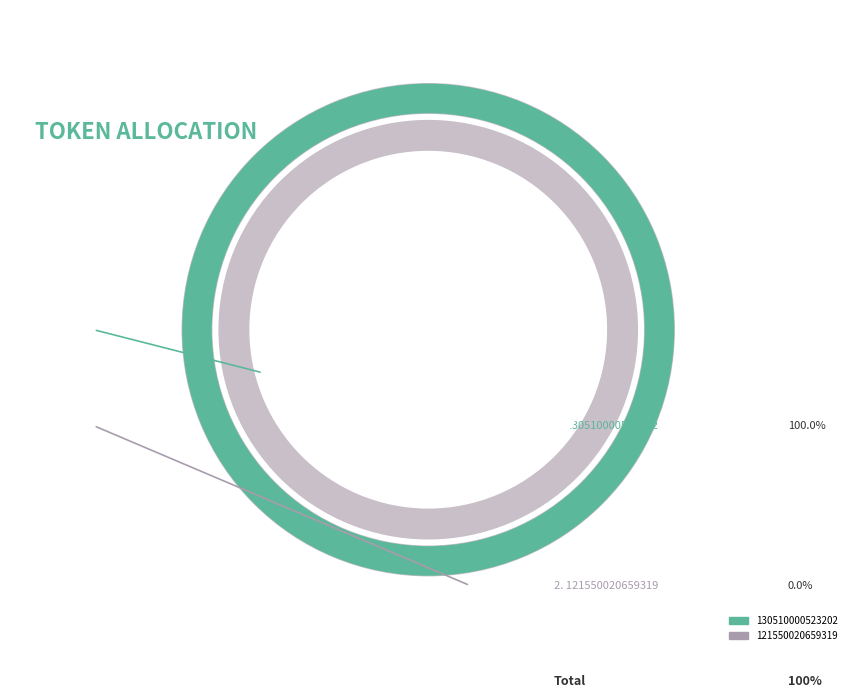

What percentage do 130510000523202 and 121550020659319 together represent?

100.0%